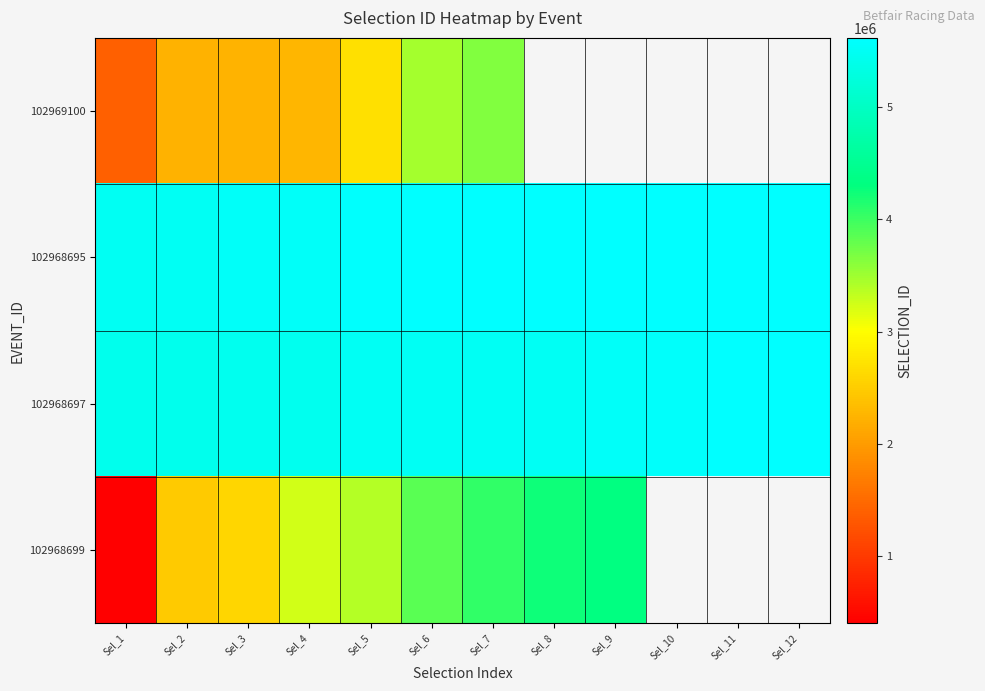

Rank the series at Sel_4 from highest to lowest value.

102968695, 102968697, 102968699, 102969100